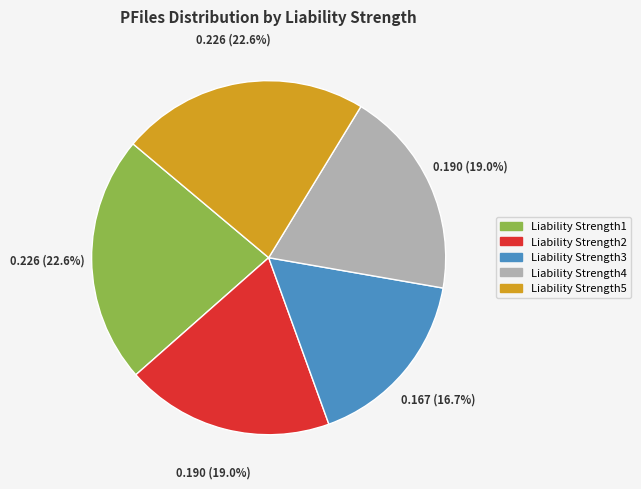

Which slice is the smallest?

Liability Strength3